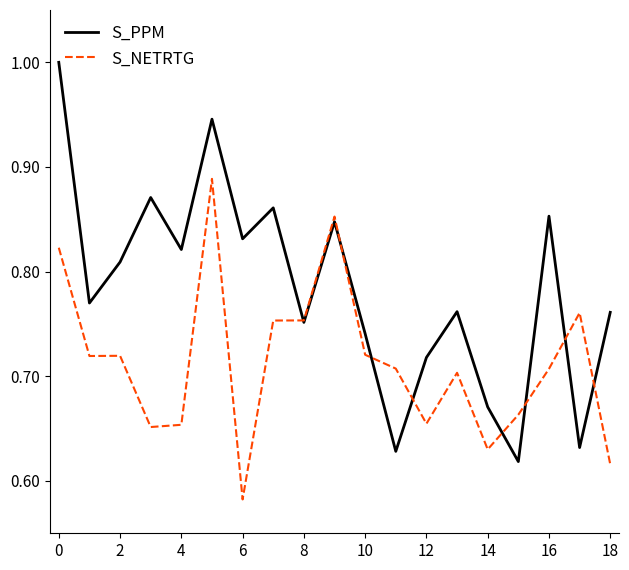

Rank the series by their maximum value, from lowest to highest.

S_NETRTG, S_PPM